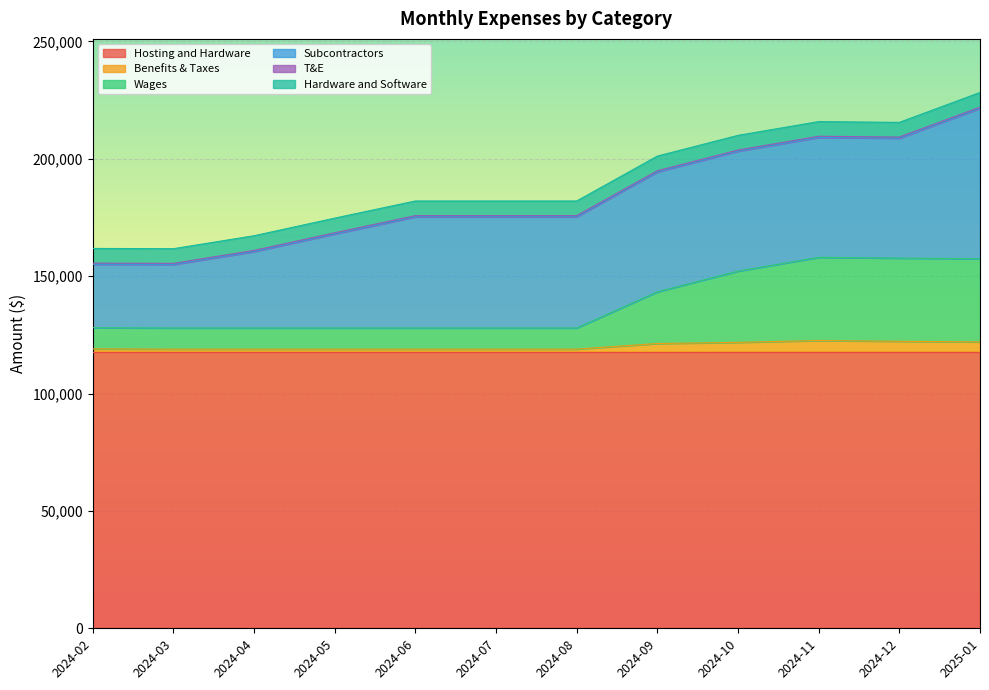

Which category has the lowest value in the T&E series?

2024-02